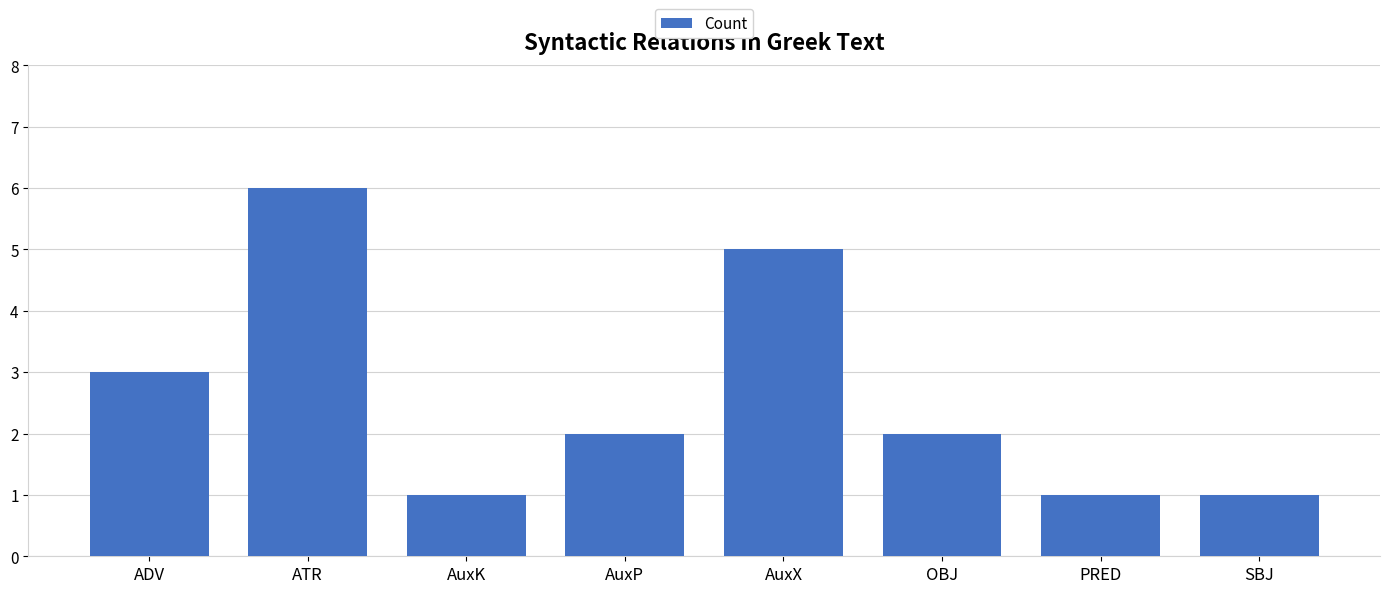

Reading left to right, transcribe all the data shown in this chart.

3	6	1	2	5	2	1	1